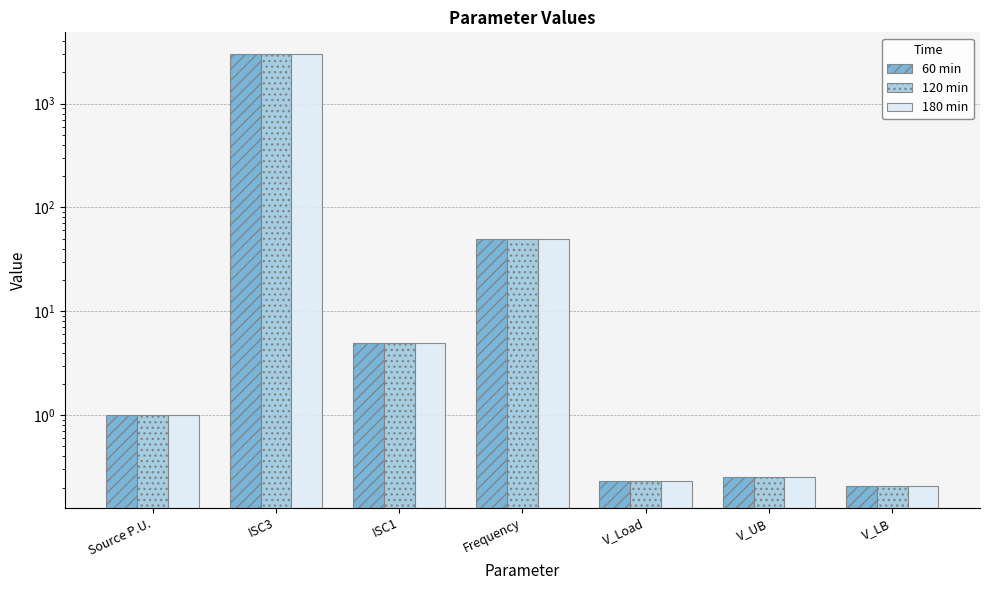

What is the difference between the 180 min values at ISC3 and V_UB?

2999.7